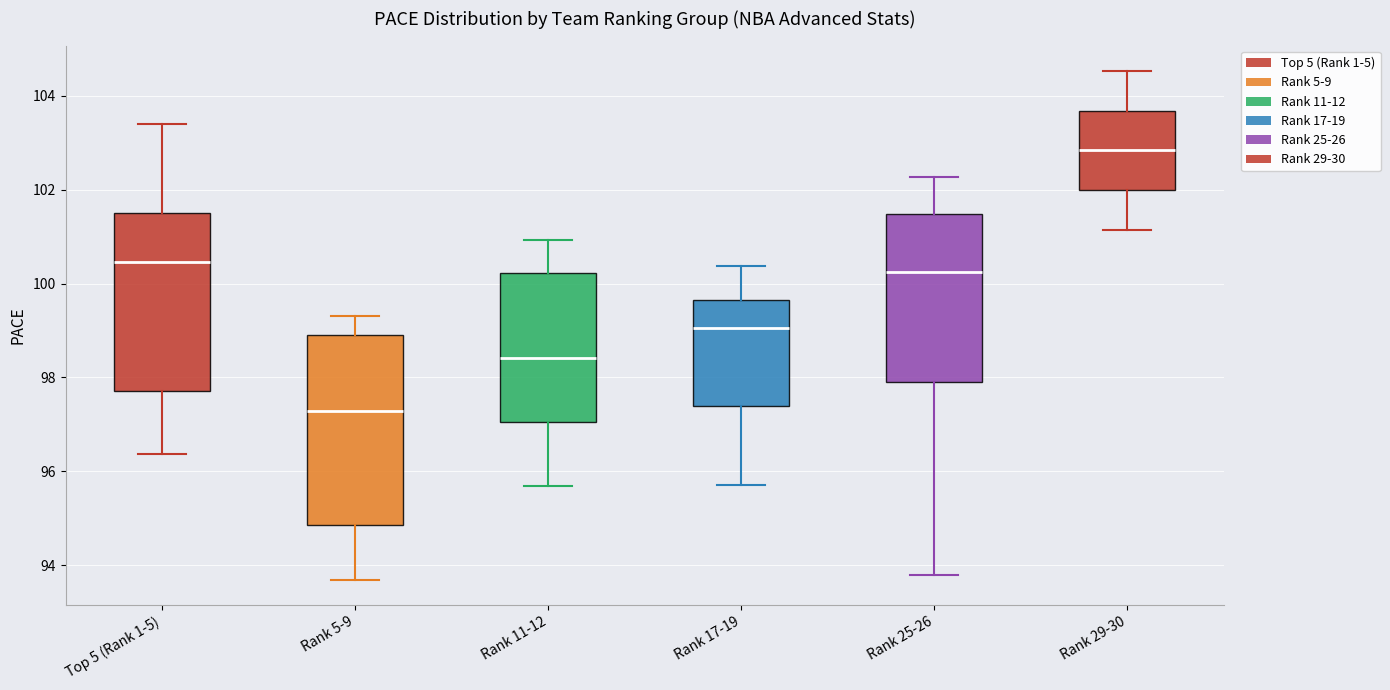

Reading left to right, transcribe this box plot: for each box, give where its median line is, the range the box spans, and where its two whiskers end, as read against the y-axis. The values are not printed on the chart, so give them approximately, as read against the axis.

Top 5 (Rank 1-5): median 100.4, box 97.8 to 101.6, whiskers 96.4 to 103.4
Rank 5-9: median 97.2, box 94.8 to 99.0, whiskers 93.6 to 99.4
Rank 11-12: median 98.4, box 97.0 to 100.2, whiskers 95.6 to 101.0
Rank 17-19: median 99.0, box 97.4 to 99.6, whiskers 95.8 to 100.4
Rank 25-26: median 100.2, box 98.0 to 101.4, whiskers 93.8 to 102.2
Rank 29-30: median 102.8, box 102.0 to 103.6, whiskers 101.2 to 104.6